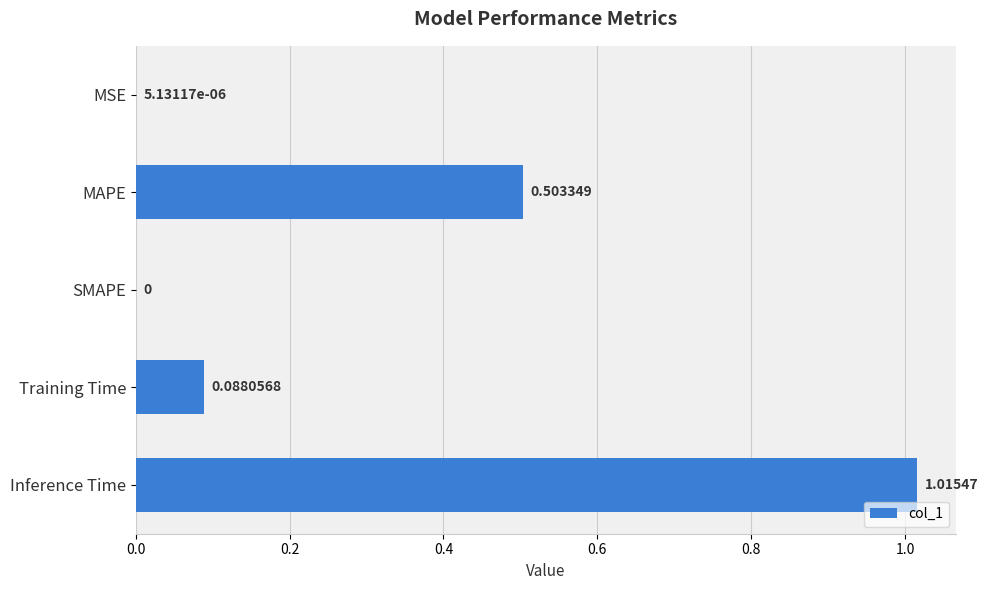

Between SMAPE and MSE, which is larger?

MSE